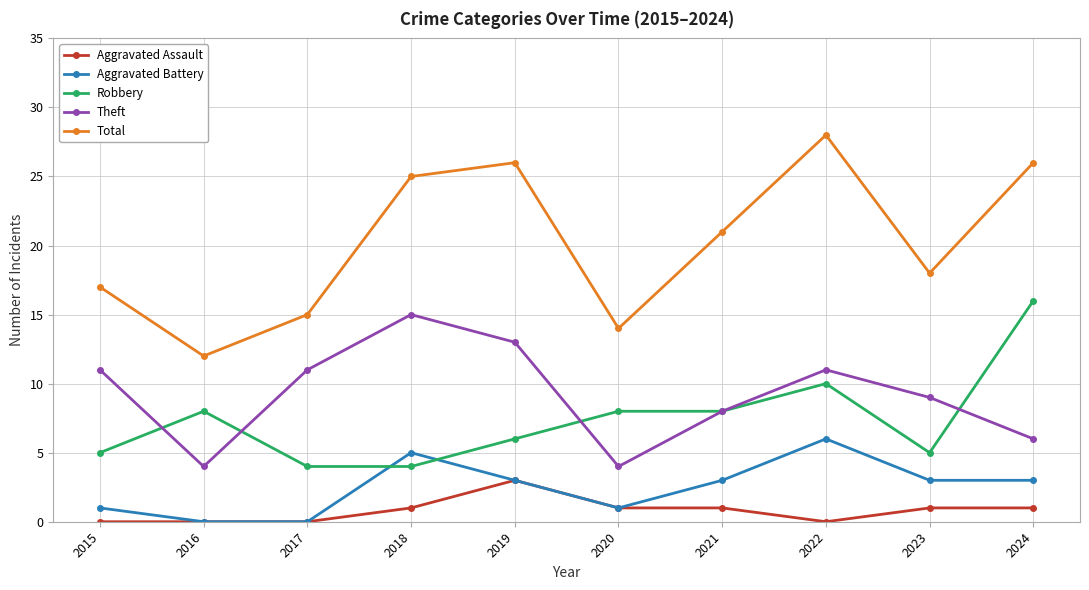

What is the difference between the highest and lowest values at 2019?

23